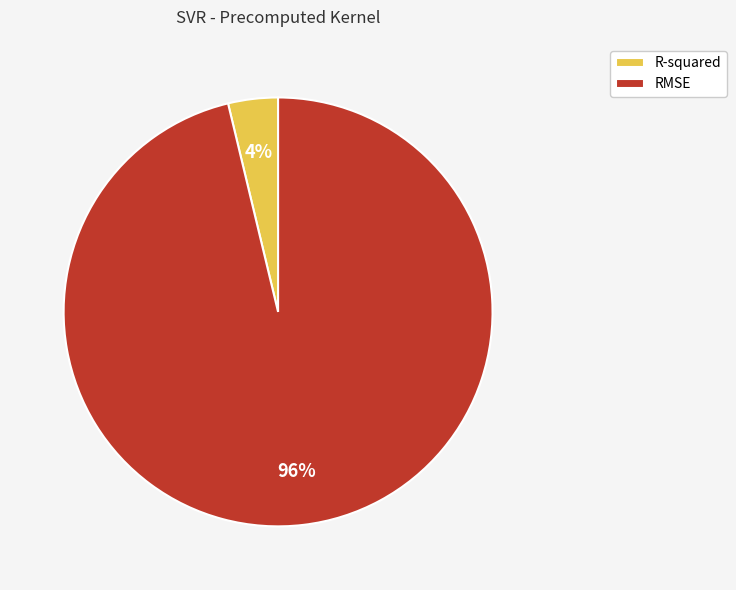

To the nearest percent, what is the average slice percentage?

50%